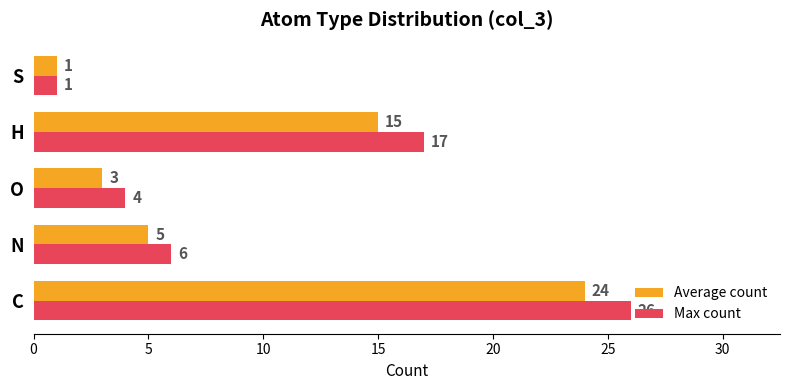

At which label is Average count closest to 12?

H